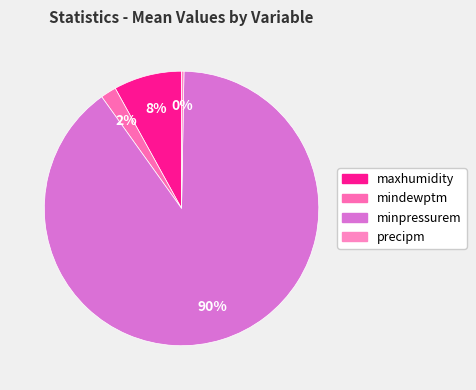

Count the number of slices in the pie.

4